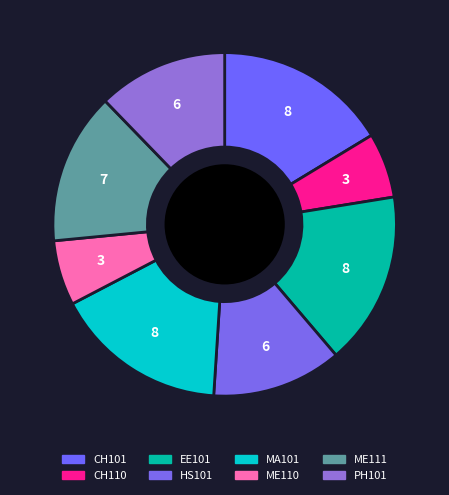

Do MA101 and HS101 together represent more than half of the pie?

No